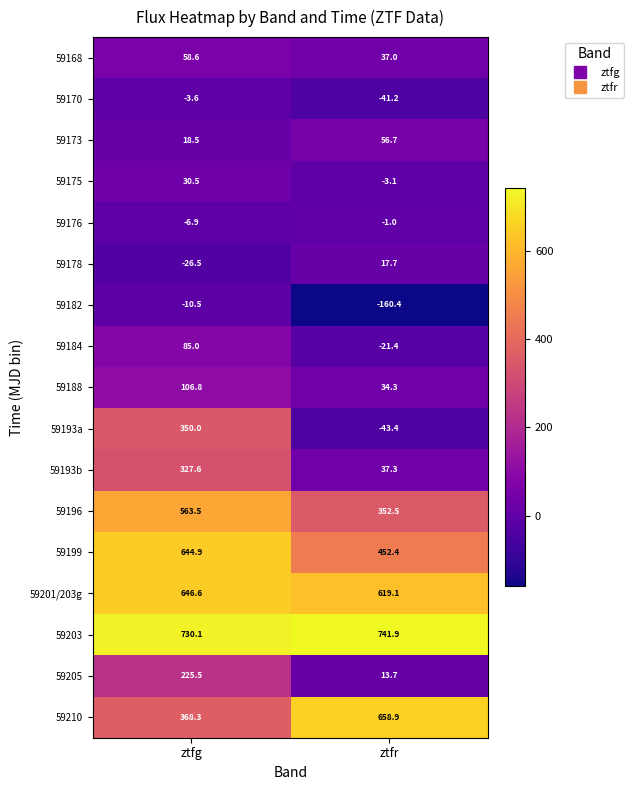

At which label does 59168 first exceed 58?

ztfg